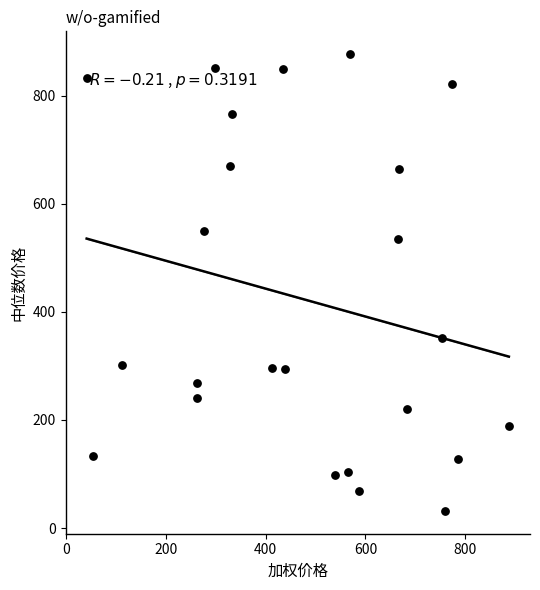

What is the range of X values (max minus min)?

846.2